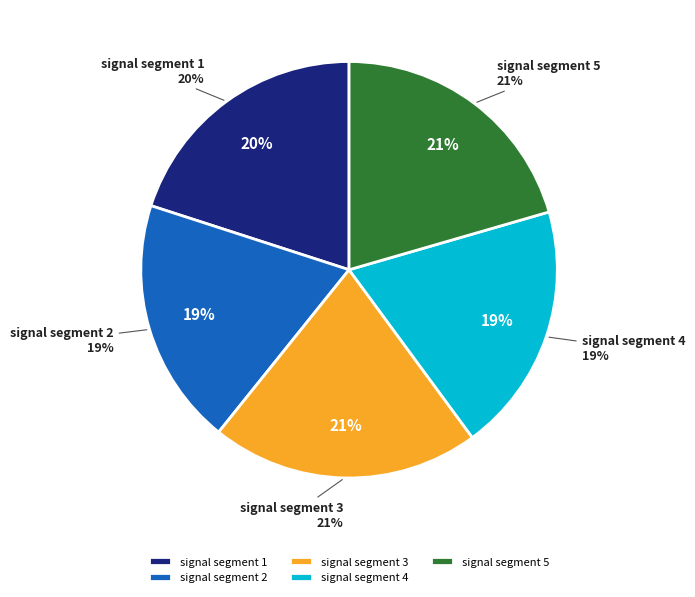

To the nearest percent, what is the average slice percentage?

20%